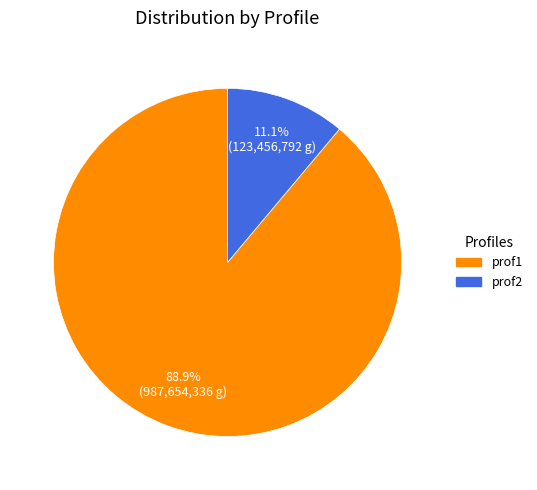

Which has a higher value, prof1 or prof2?

prof1